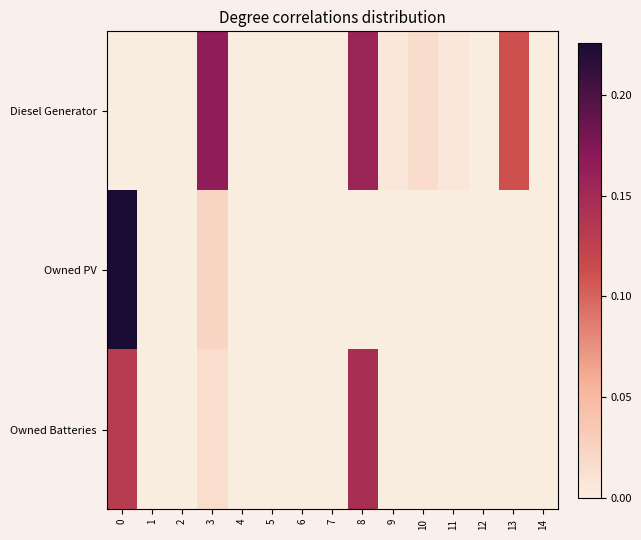

At how many categories does at least one series exceed 0?

8